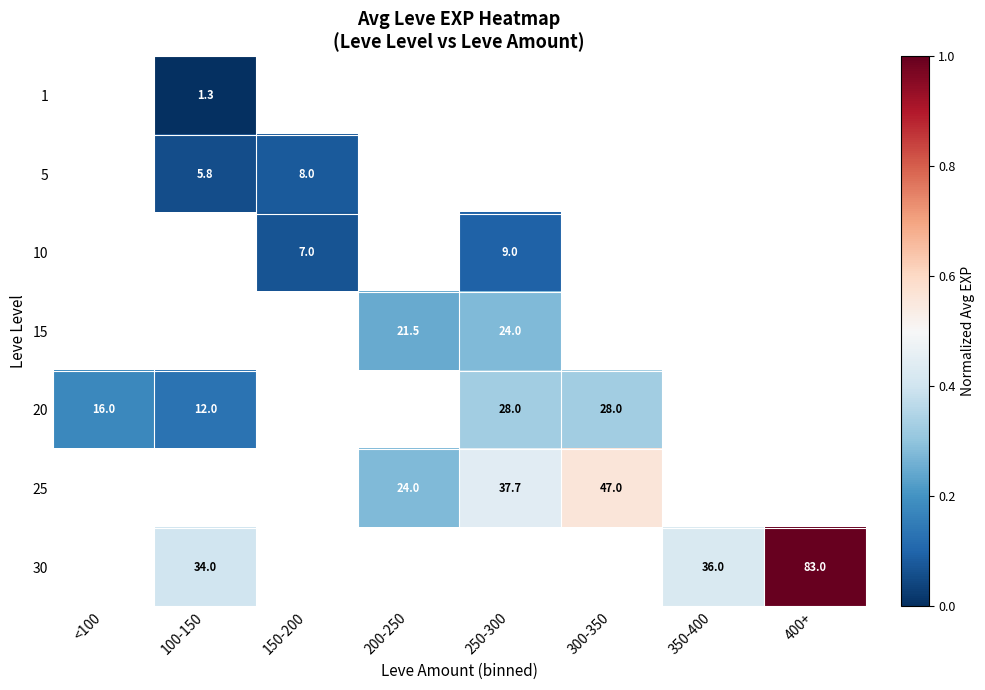

Is the value of 30 at 350-400 greater than the value of 20 at 100-150?

Yes